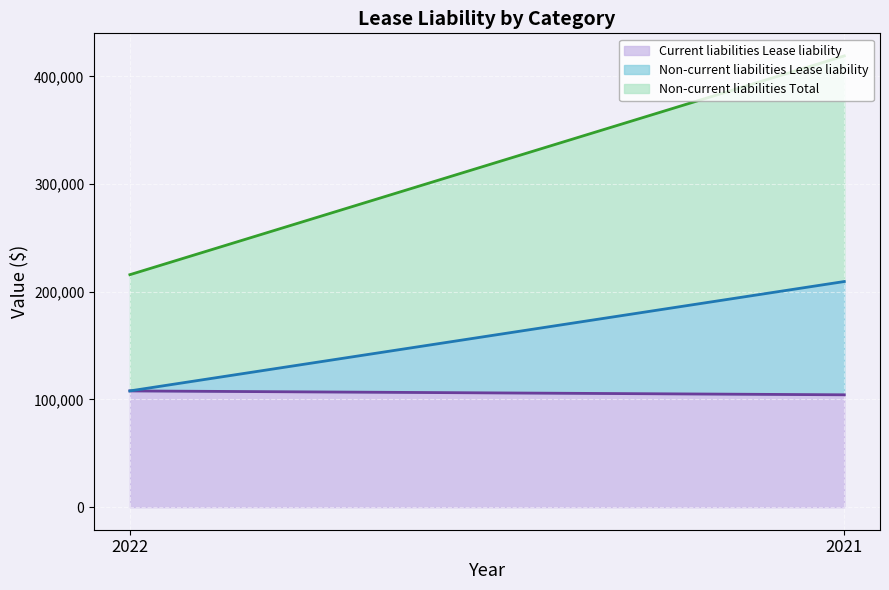

Reading right to left, list all the values displayed in this chart.

Current liabilities Lease liability: 2021=104320	2022=107924
Non-current liabilities Lease liability: 2021=105174	2022=0
Non-current liabilities Total: 2021=209494	2022=107924